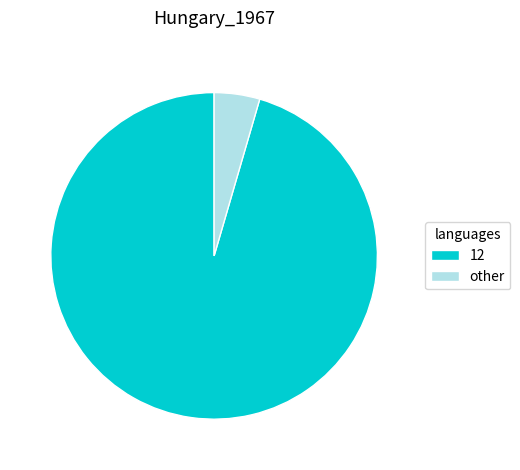

Combined, do other and 12 account for over 50%?

Yes